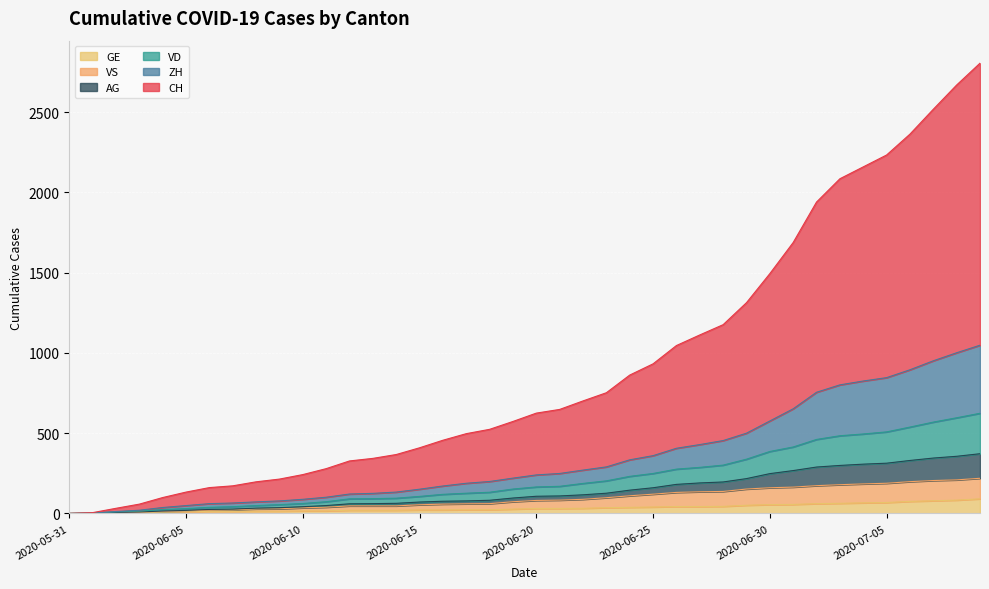

How many series are shown in this chart?

6